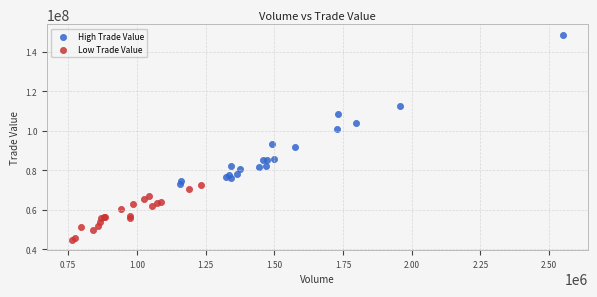

Which series contains the lowest Y value?

Low Trade Value